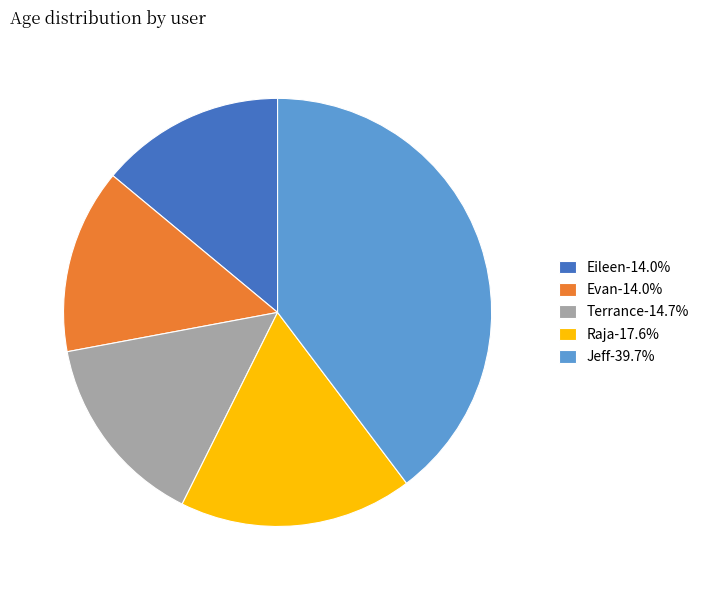

Is there any slice that represents more than half of the pie?

No